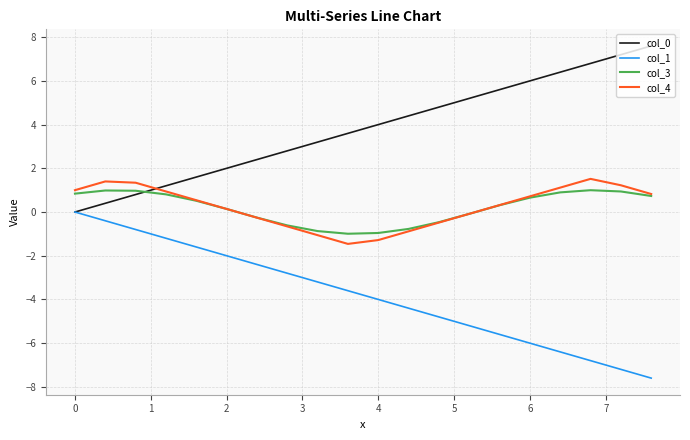

Which series has the largest total across all categories?

col_0